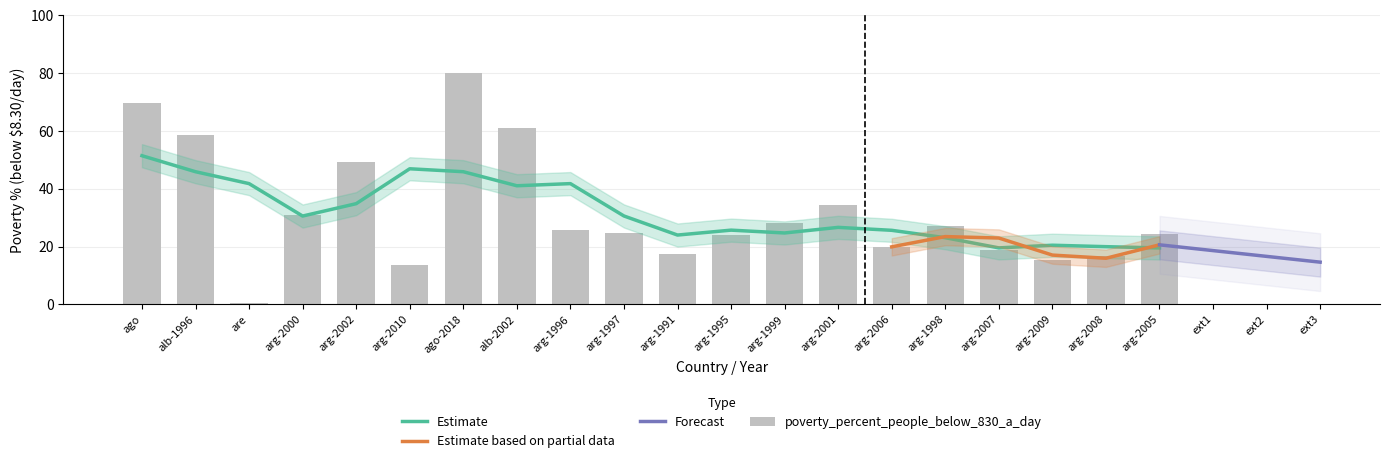

What is the label of the 3rd bar from the left?

are